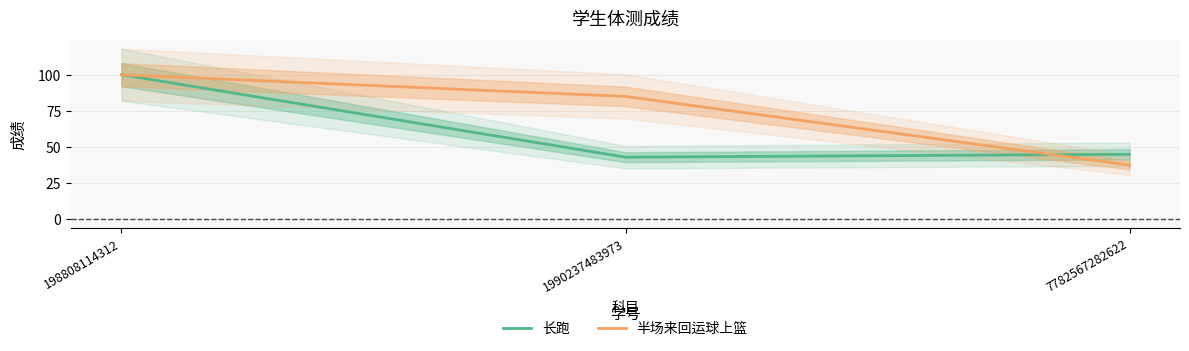

What is the spread (max minus min) of values at 1990237483973?

42.0